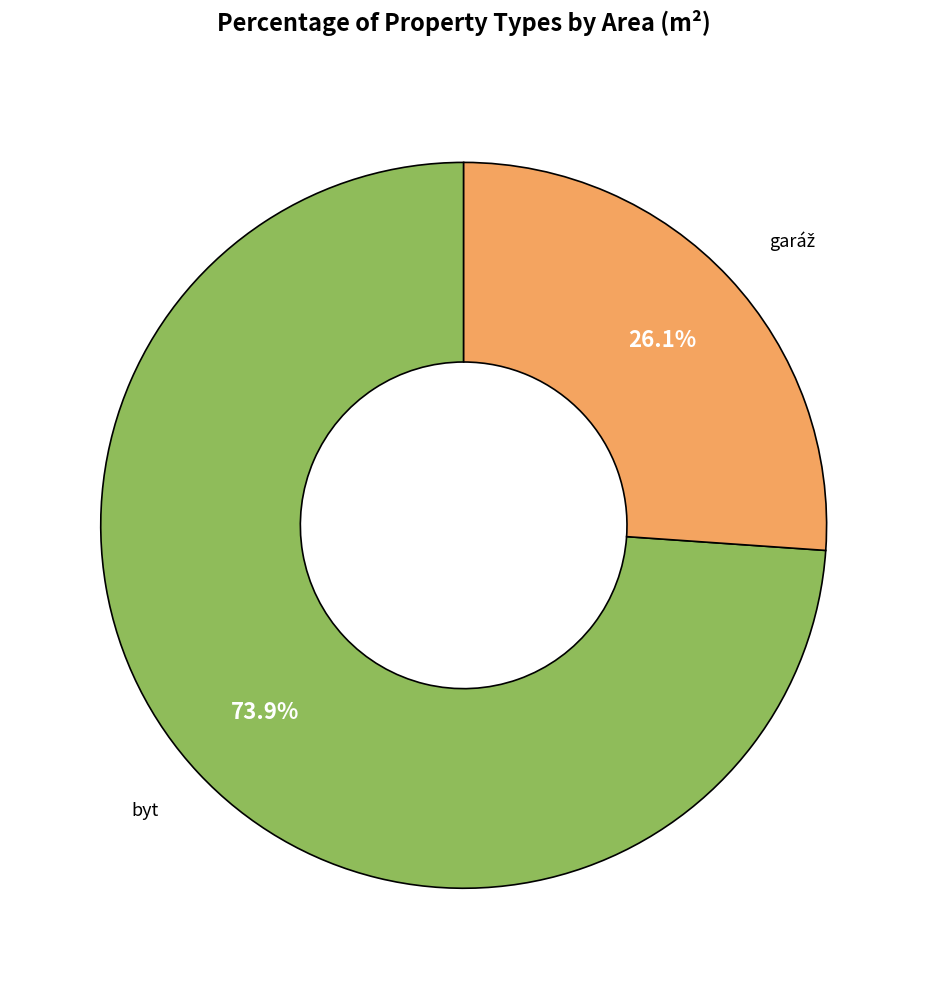

Does any single category account for the majority?

Yes